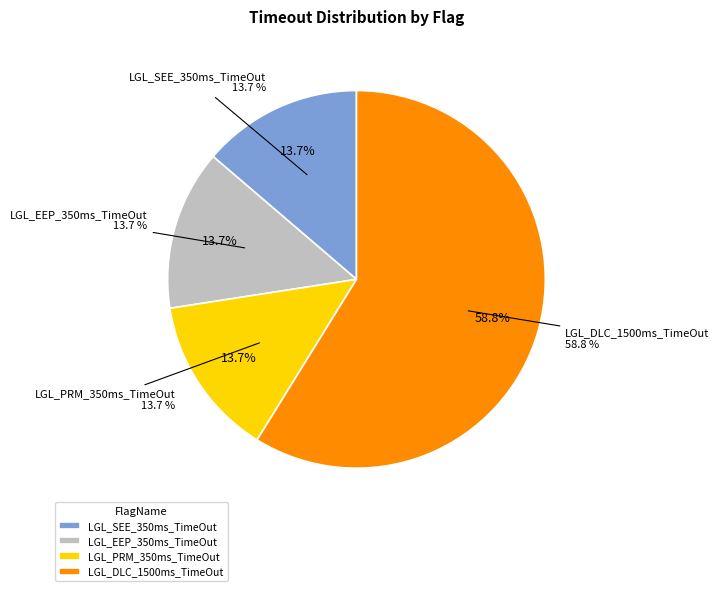

To the nearest percent, what portion does LGL_SEE_350ms_TimeOut represent?

14%